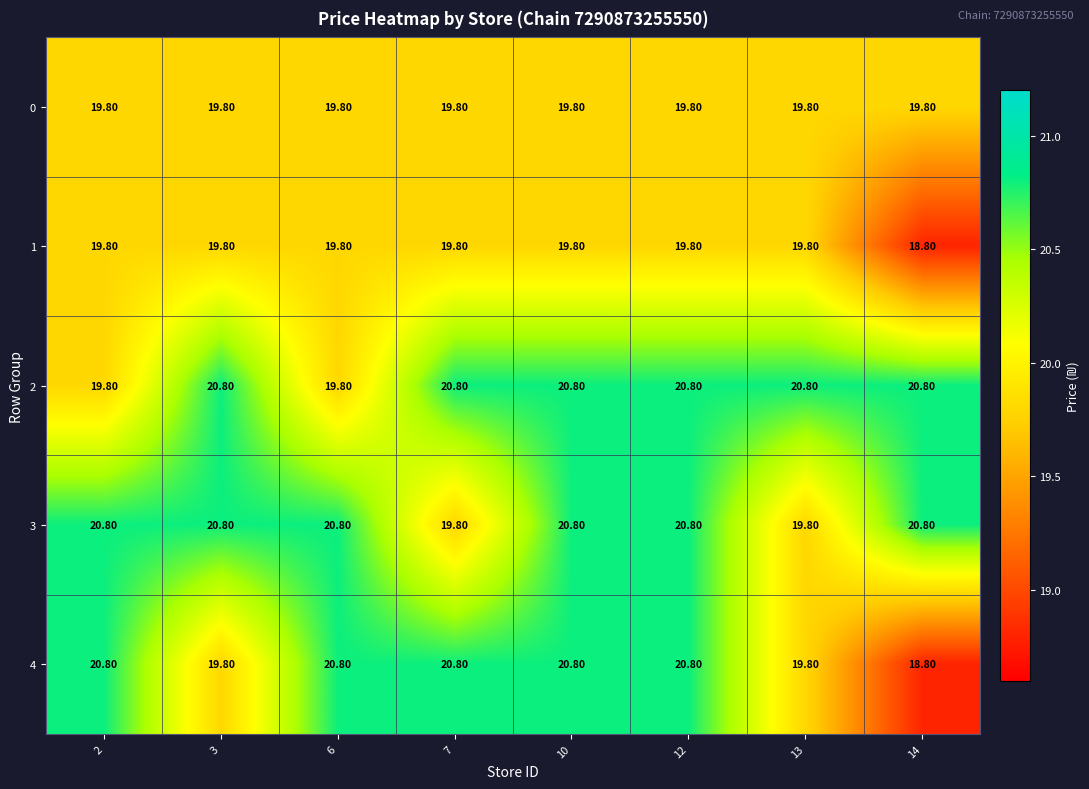

What is the difference between the maximum and minimum values in the 4 series?

2.0